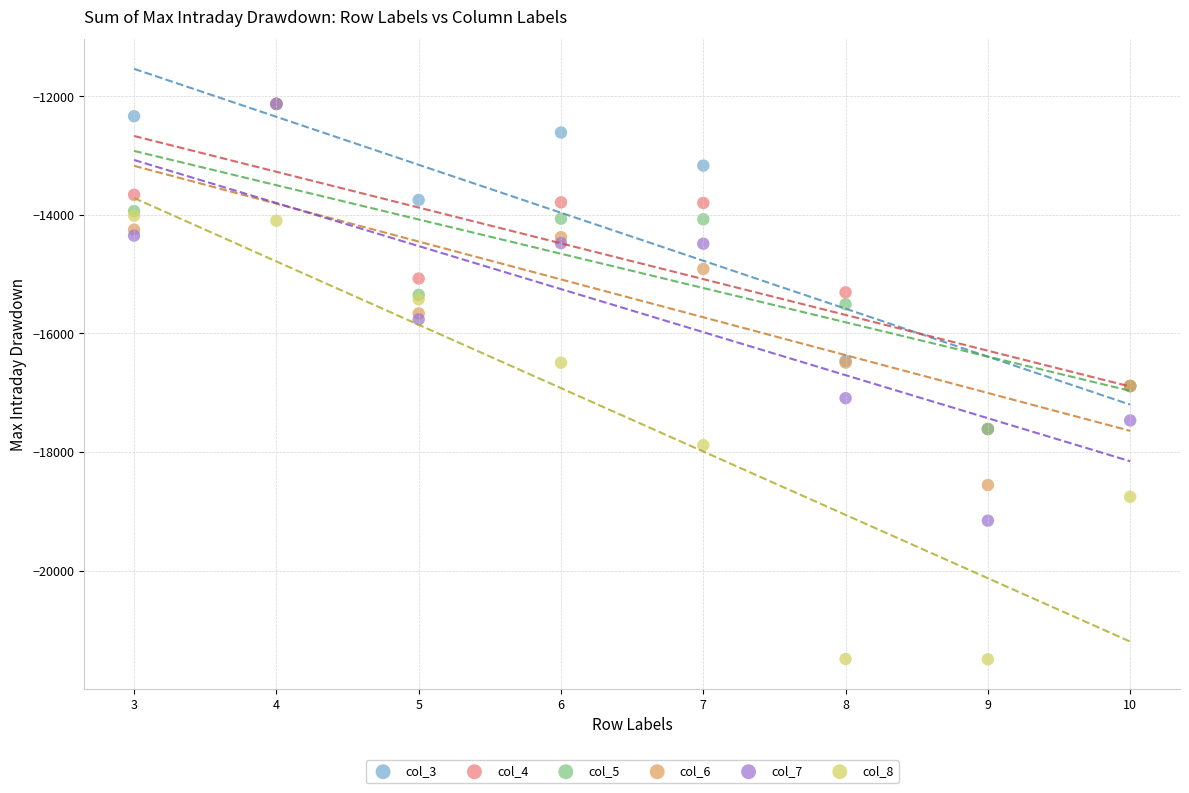

Which series has the widest spread of Y values?

col_8